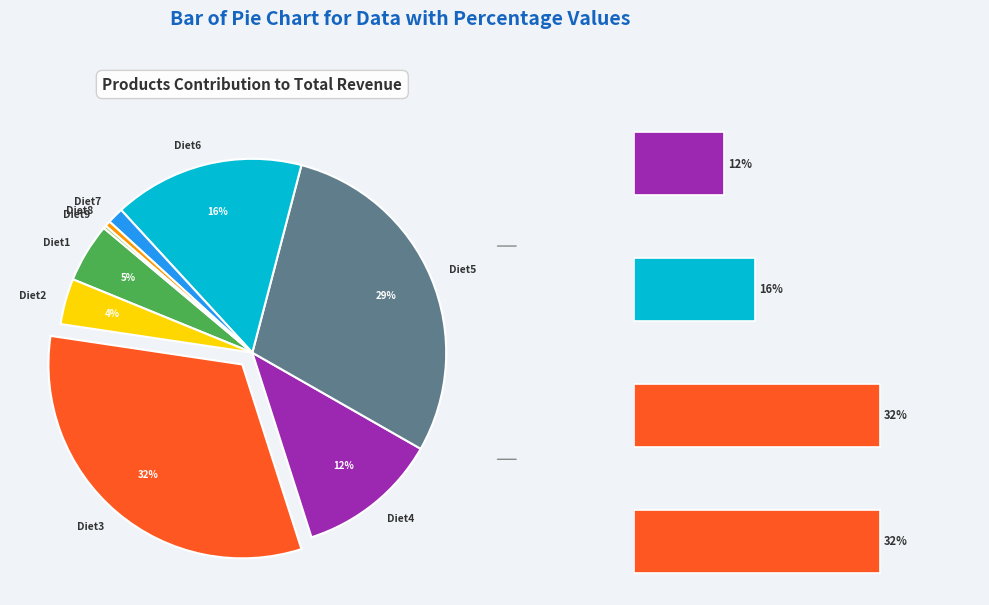

How many segments does this pie chart have?

9